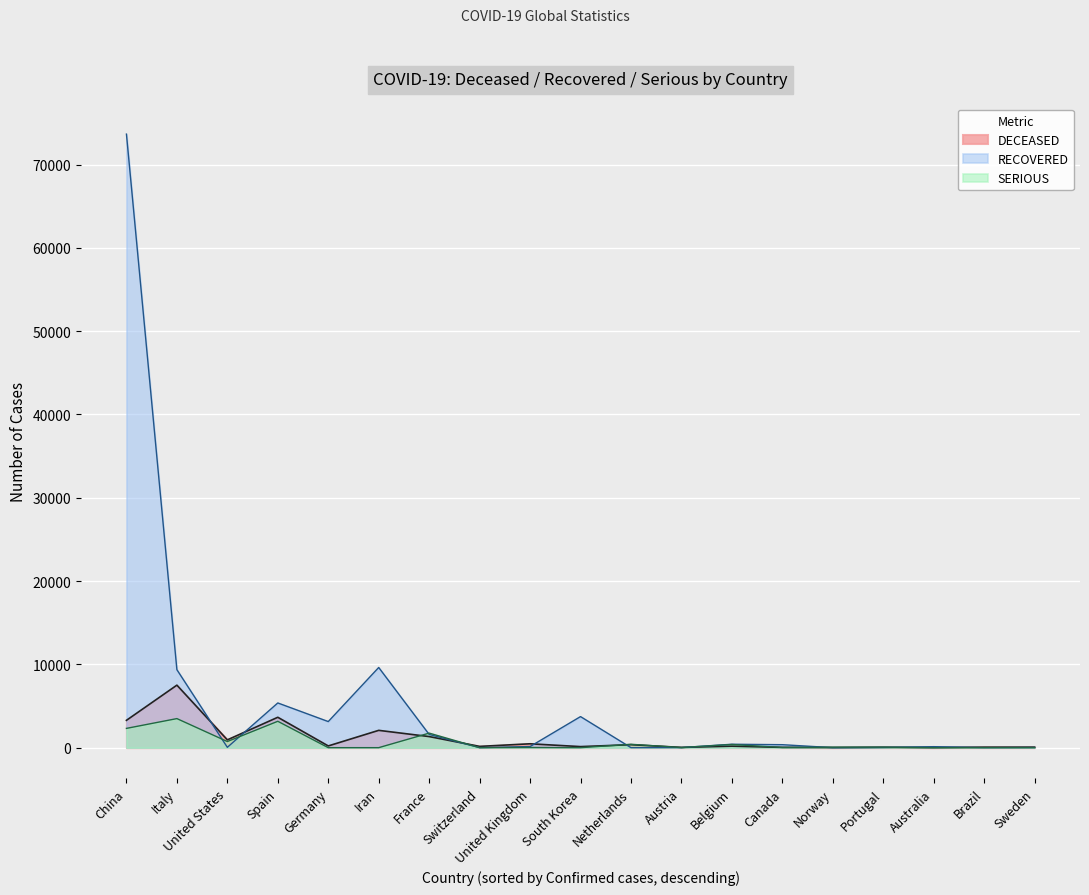

True or false: SERIOUS has a value of 1 at Brazil.

True